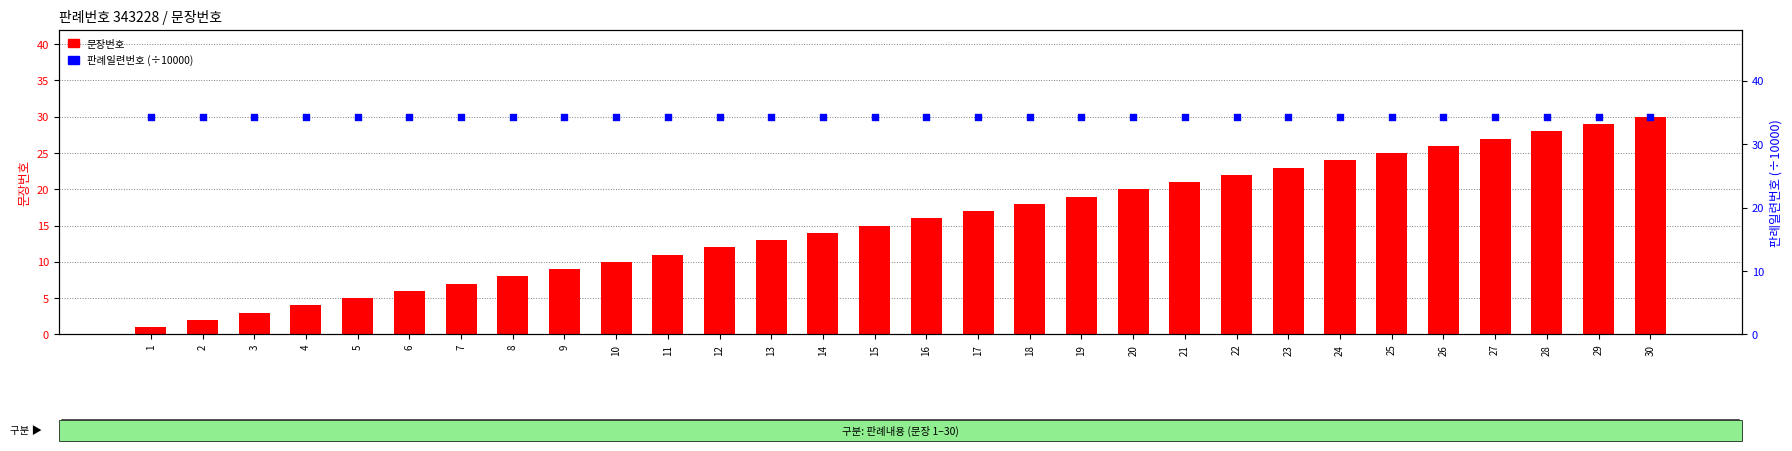

What are all the series names shown in the legend?

문장번호, 판례일련번호 (÷10000)